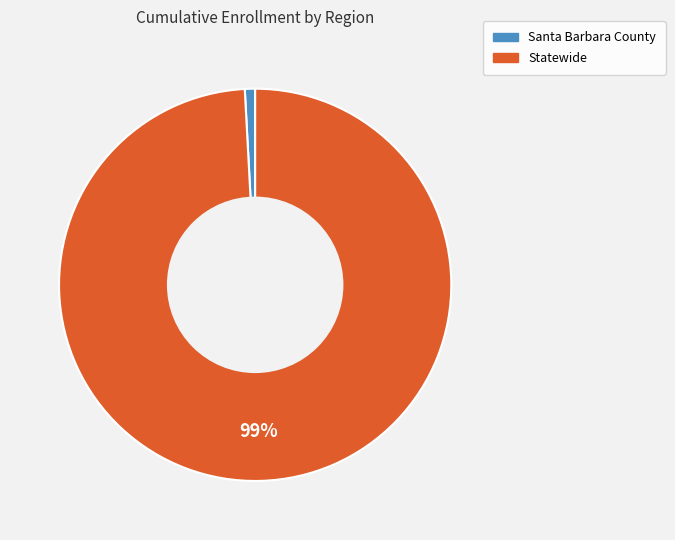

To the nearest percent, what percentage of the pie is Statewide?

99%